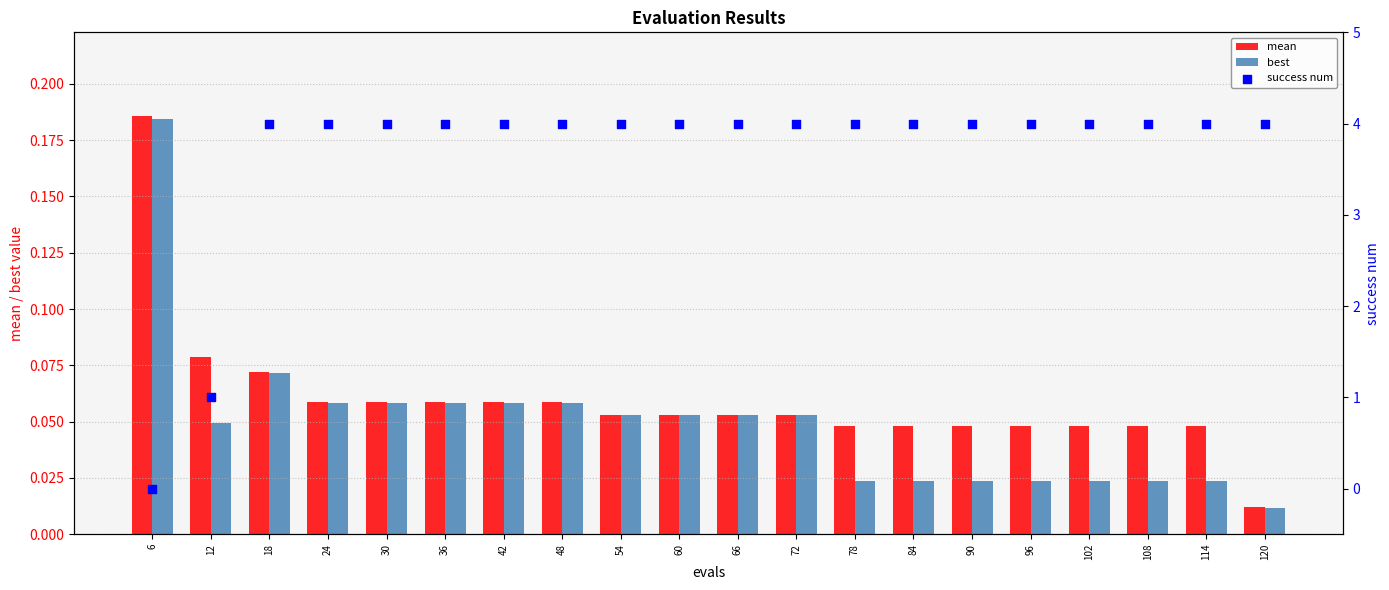

Which series has the largest Y range (max minus min)?

success num